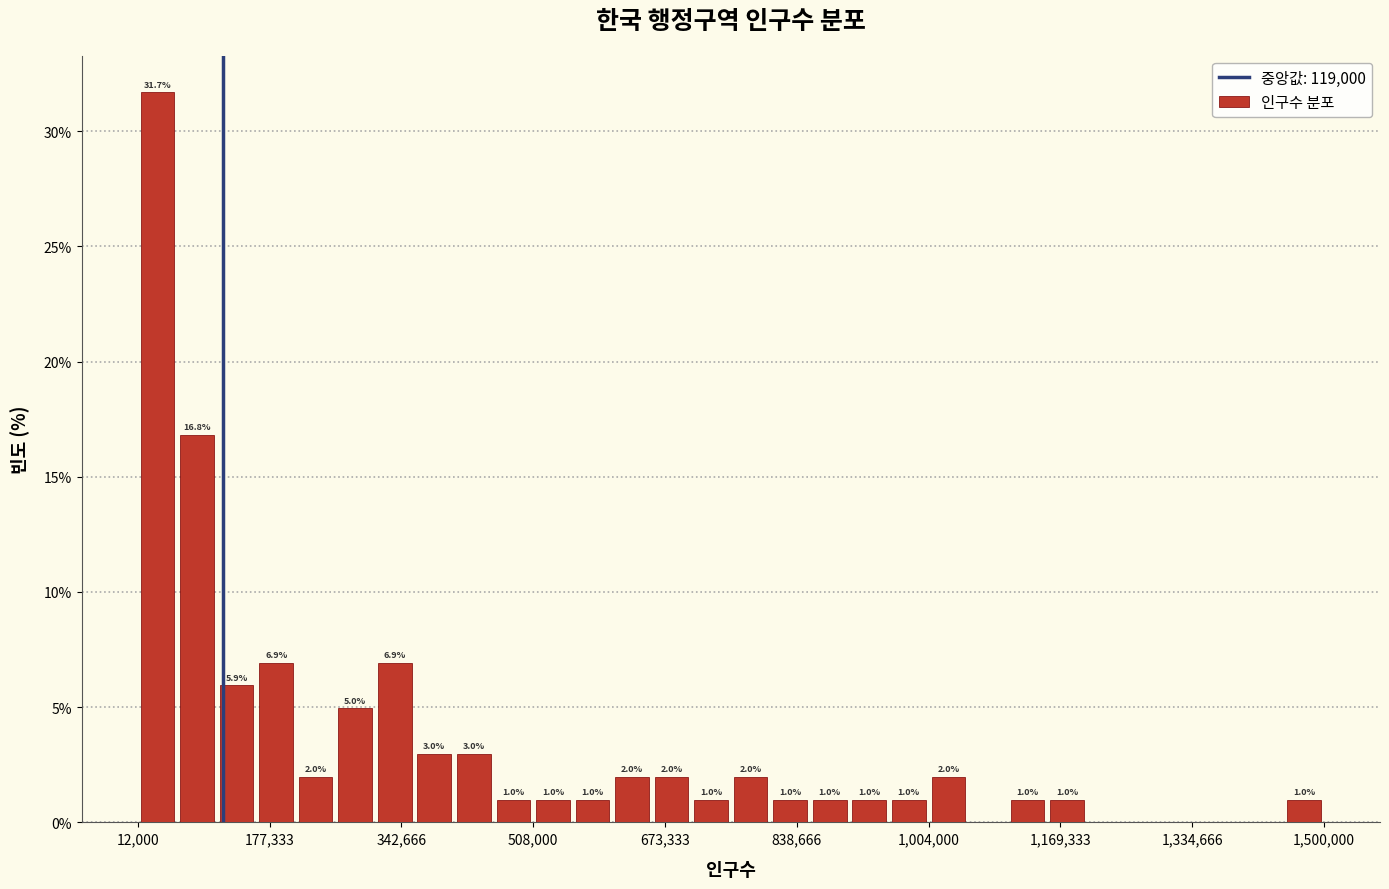

Read against the x-axis, roughly where is the centre of the tallest bar?

40000